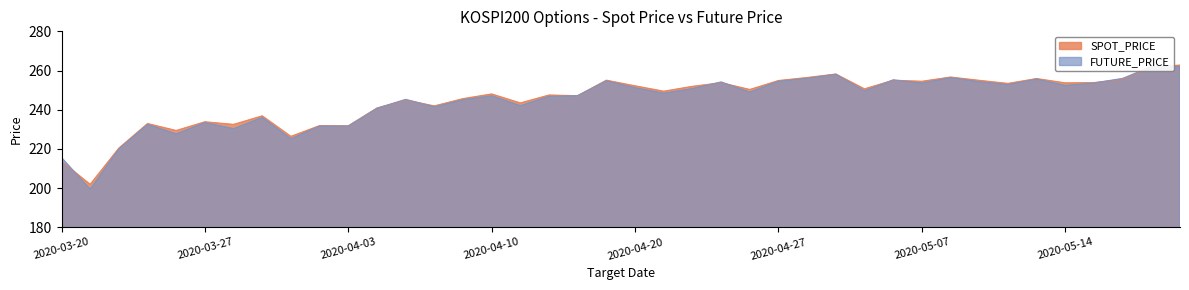

How many data points does each series have?

40